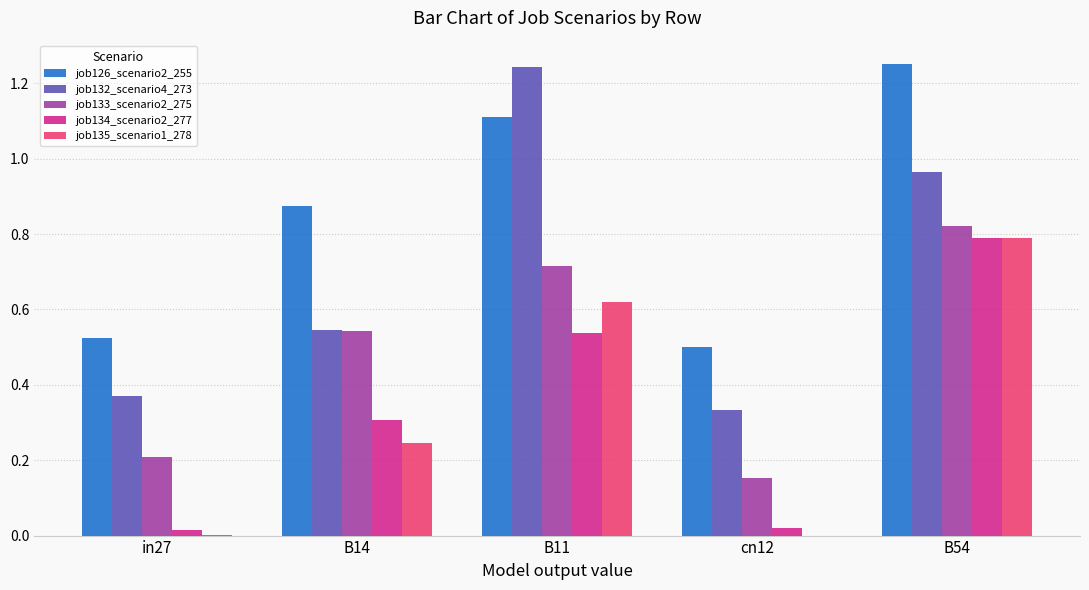

Is it true that job126_scenario2_255 equals 1.1 at B11?

True